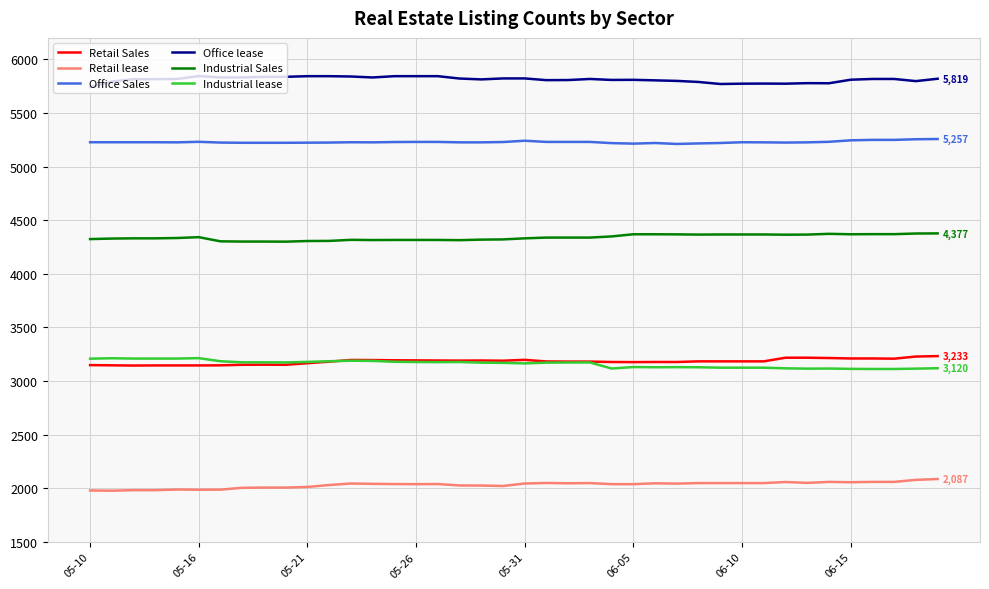

What is the average value of the Office Sales series?

5229